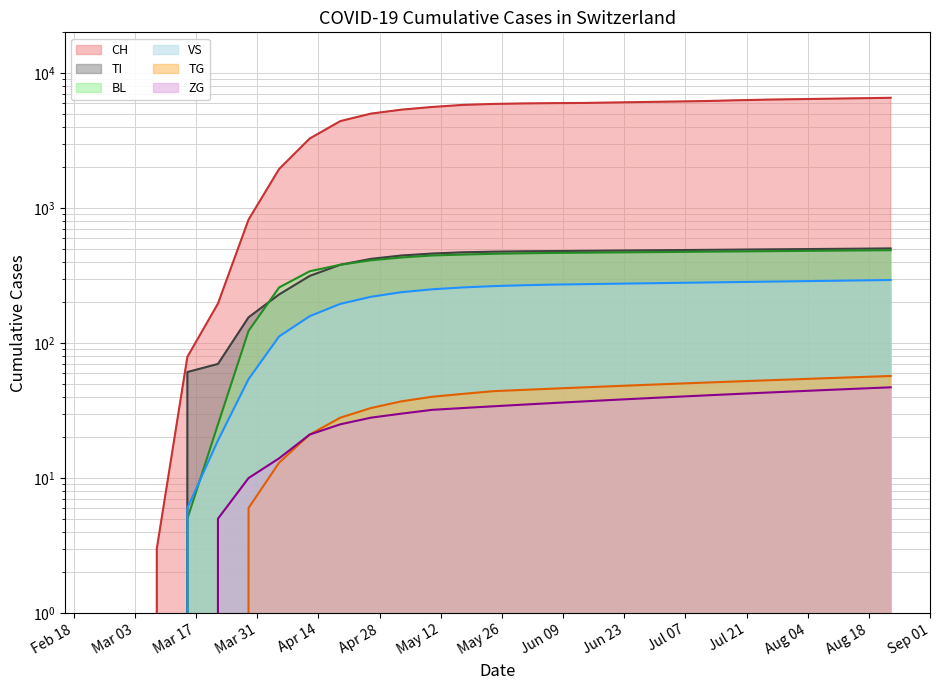

The value of ZG at 26 is 17. True or false?

False